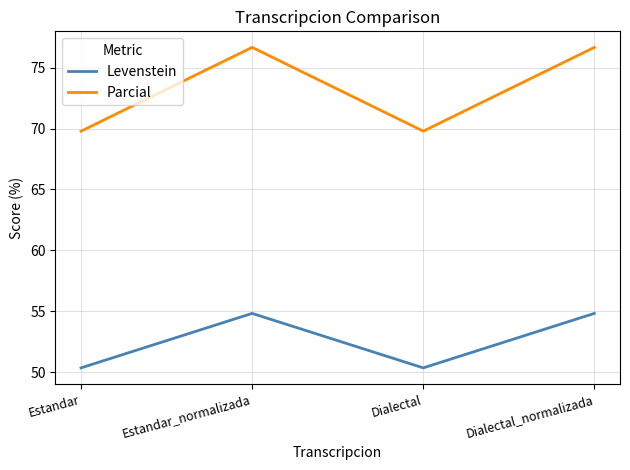

Reading right to left, extract all data points from this chart.

Levenstein: Dialectal_normalizada=54.8	Dialectal=50.3	Estandar_normalizada=54.8	Estandar=50.3
Parcial: Dialectal_normalizada=76.7	Dialectal=69.8	Estandar_normalizada=76.7	Estandar=69.8